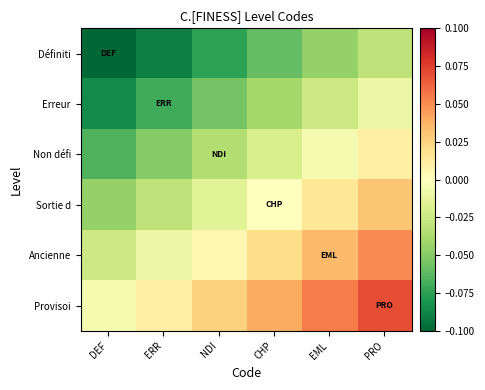

Rank the series at CHP from highest to lowest value.

Provisoi, Ancienne, Sortie d, Non défi, Erreur, Définiti